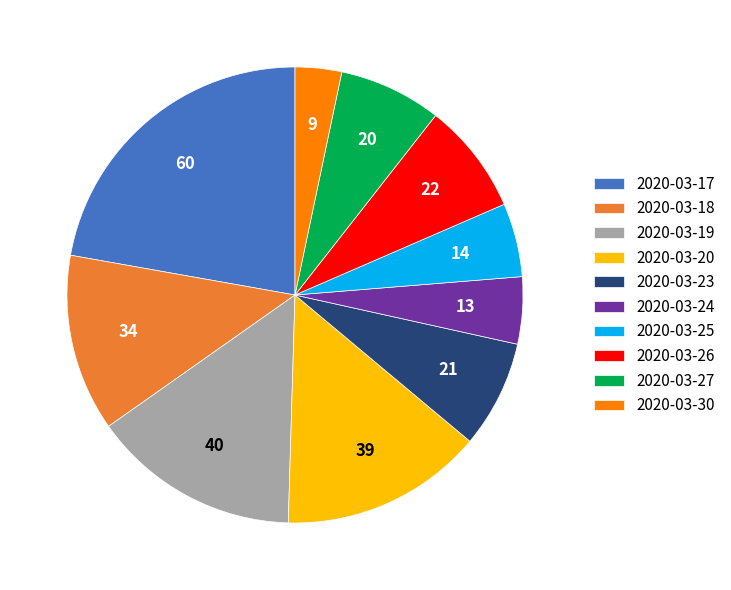

How many segments does this pie chart have?

10